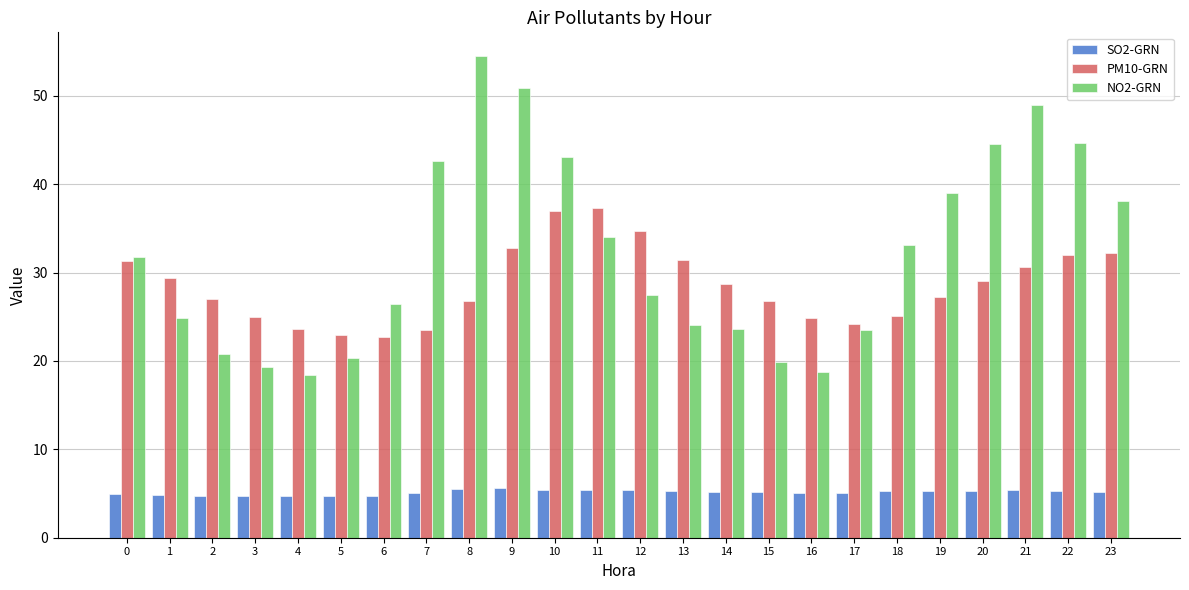

Which label corresponds to the largest value in the chart?

8